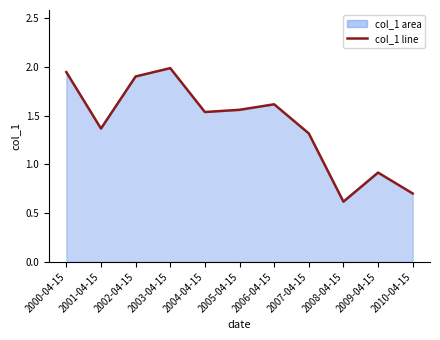

What is the average value?

1.4